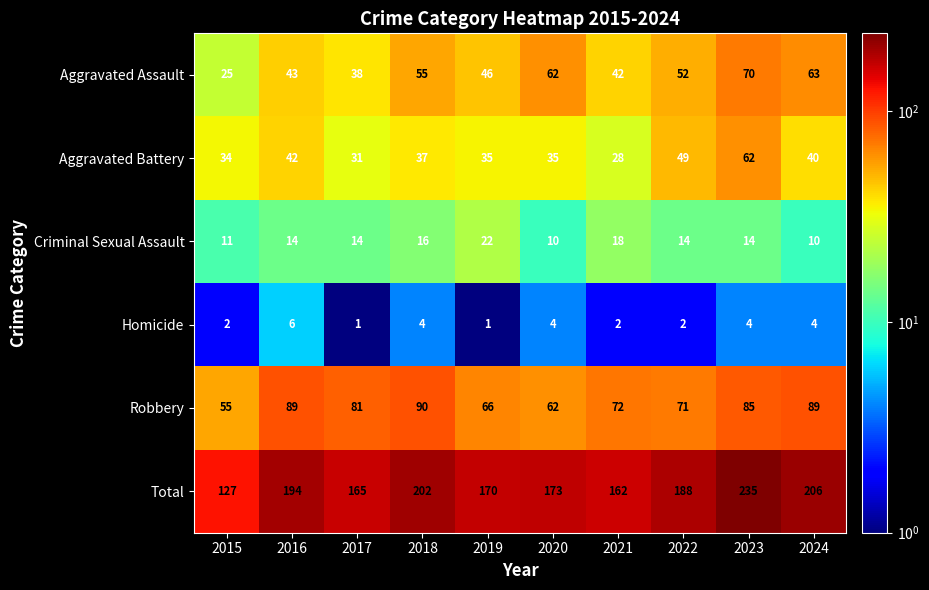

At which label is Robbery closest to 72?

2021